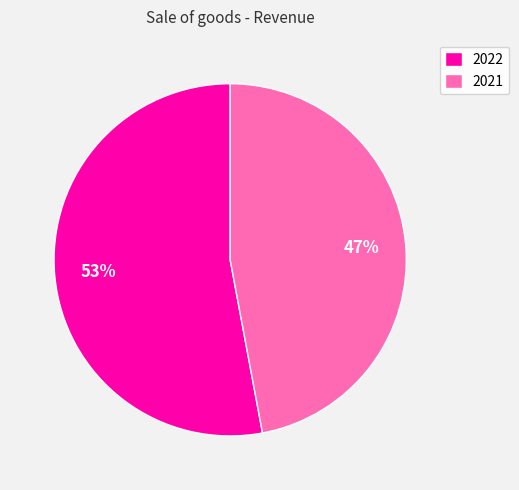

Which slice represents more than half of the pie?

2022